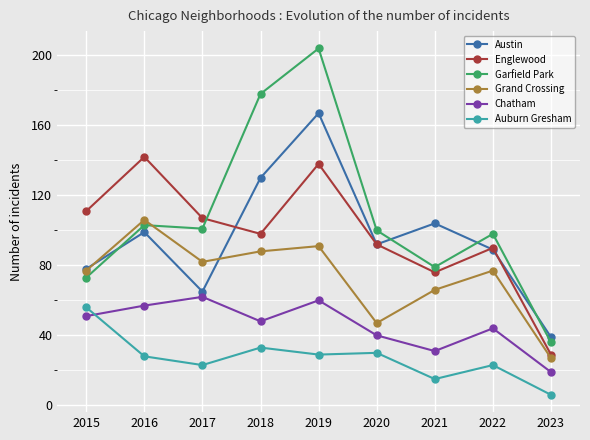

The Chatham series shows 44 at 2022. True or false?

True